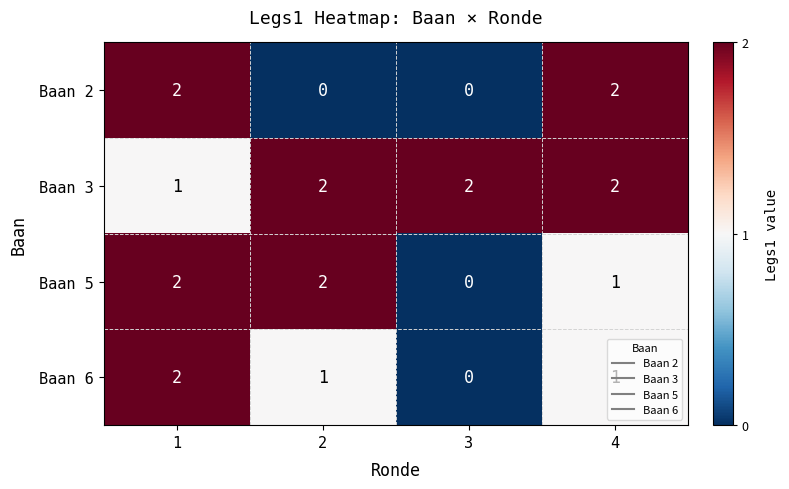

The value of Baan 5 at 3 is 1. True or false?

False